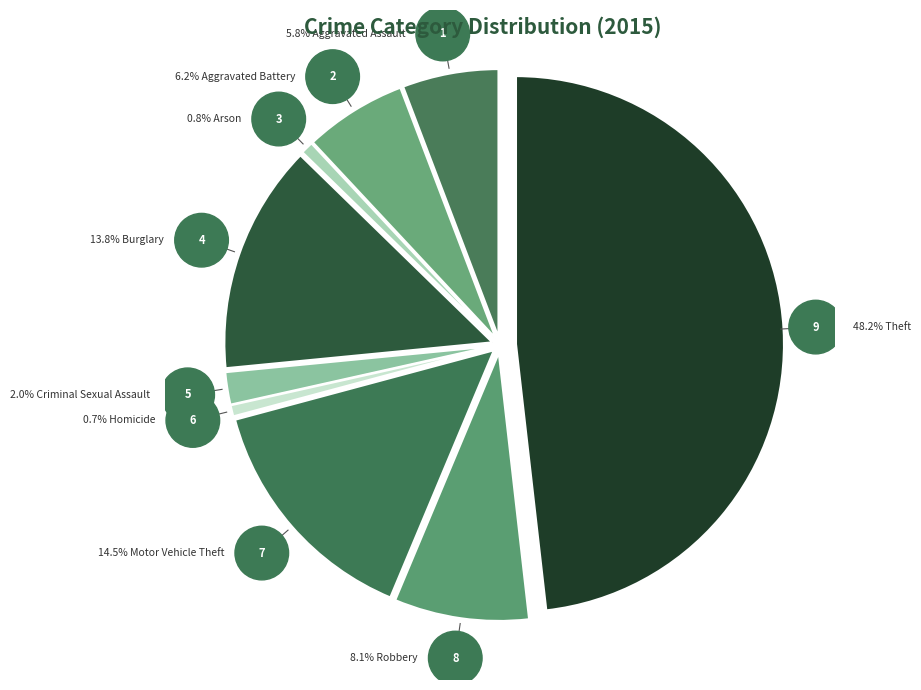

Count the number of slices in the pie.

9